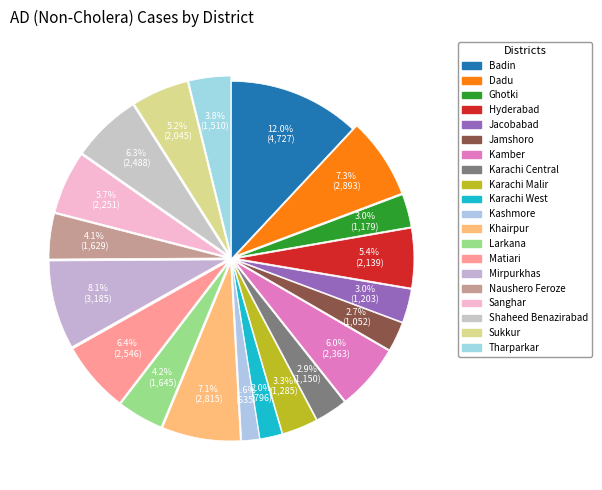

What is the total percentage of Khairpur and Karachi Central?

10.0%